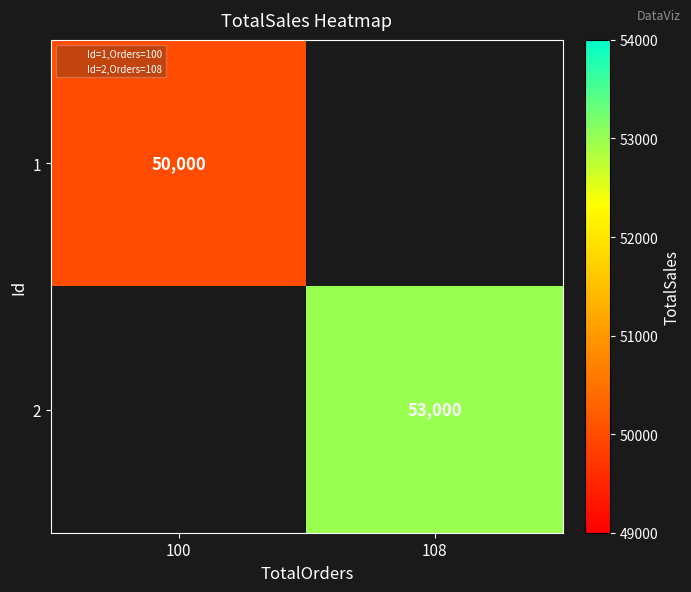

Rank the categories by 1 value from highest to lowest.

100, 108